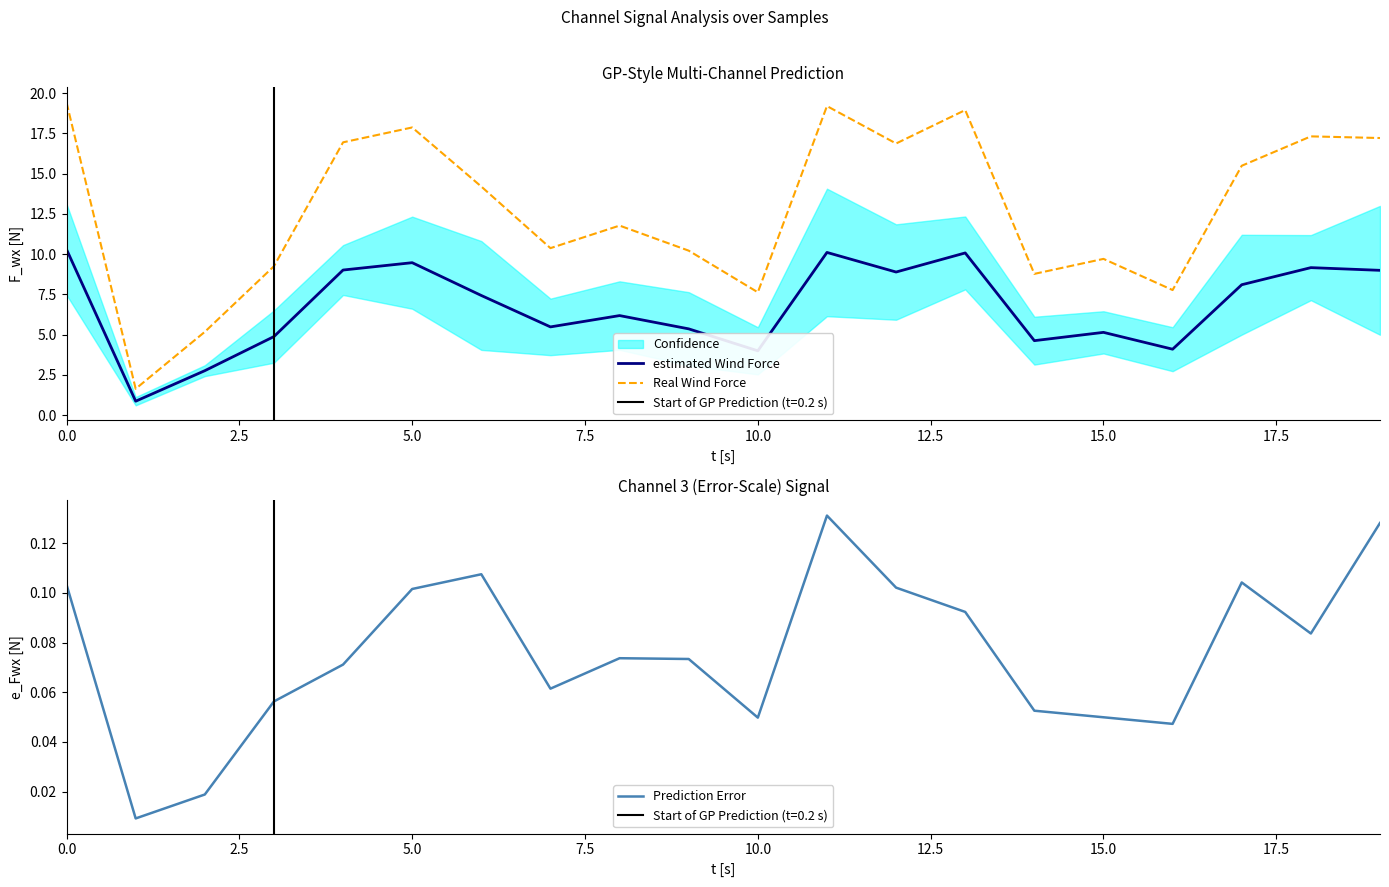

How many interior local valleys does the Real Wind Force series have?

6